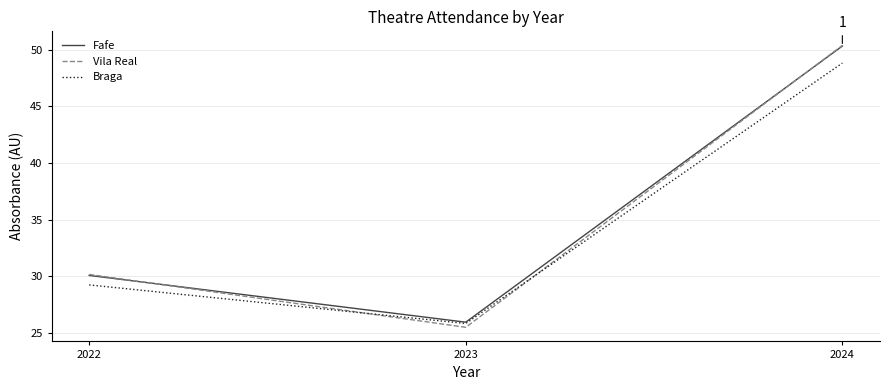

Is this an area chart (filled region under the line)?

No